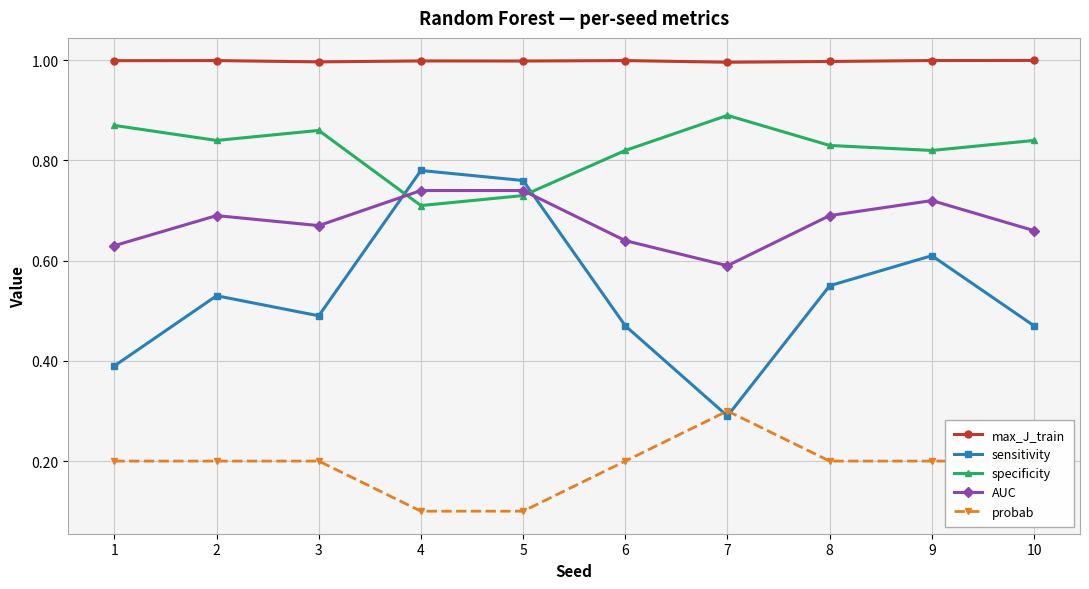

What is the average value of the max_J_train series?

1.0